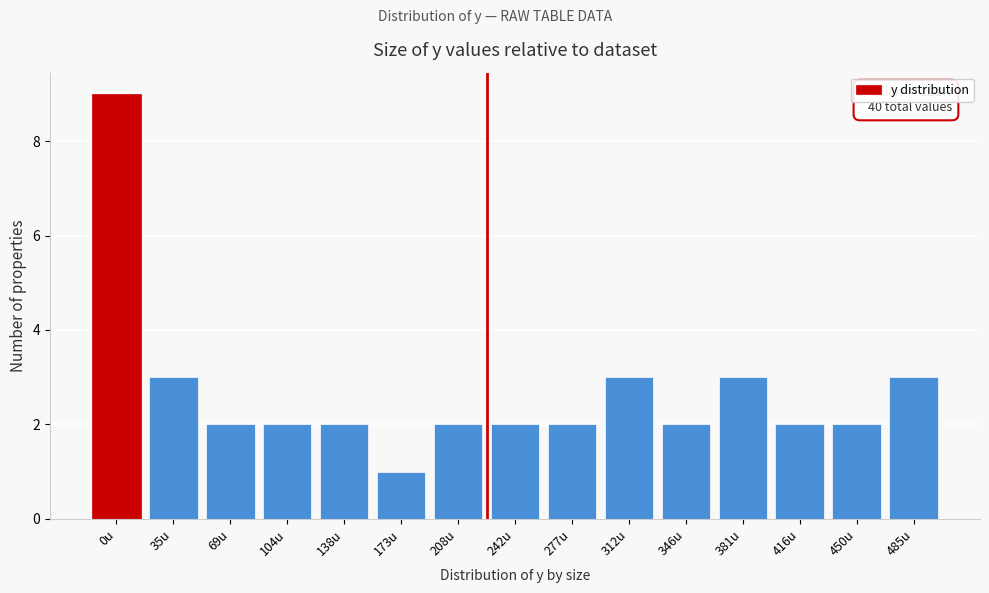

Reading left to right, transcribe all the data shown in this chart.

9	3	2	2	2	1	2	2	2	3	2	3	2	2	3